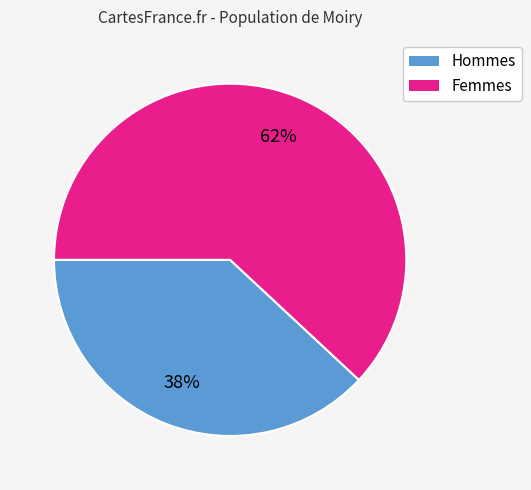

Is there any slice that represents more than half of the pie?

Yes